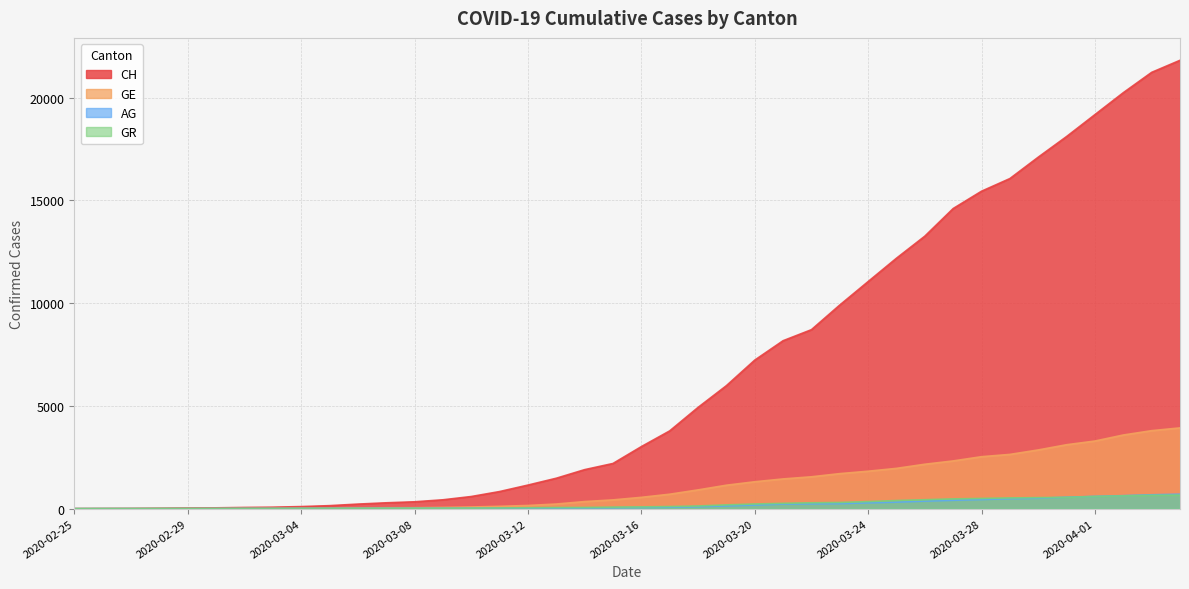

What is the approximate value of AG at 2020-03-12, to the nearest 10?

30